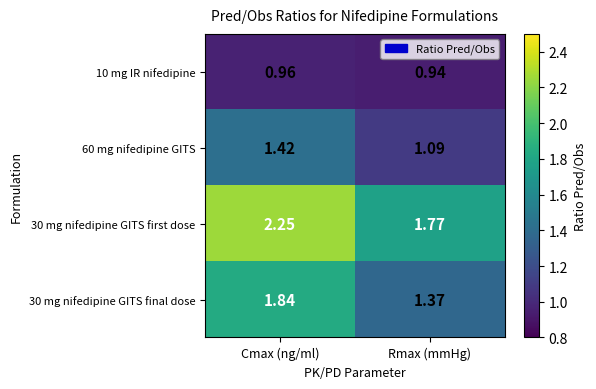

What is the total value across all series at Rmax (mmHg)?

5.2